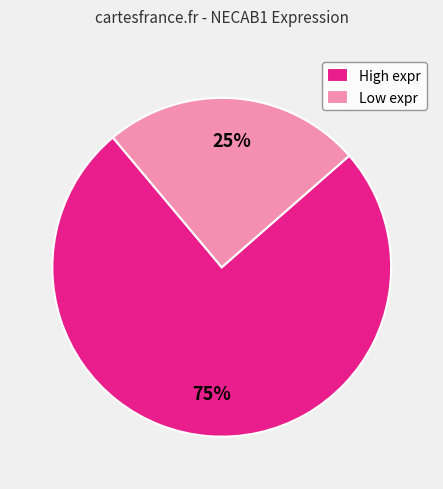

True or false: Low expr accounts for 17% of the total.

False